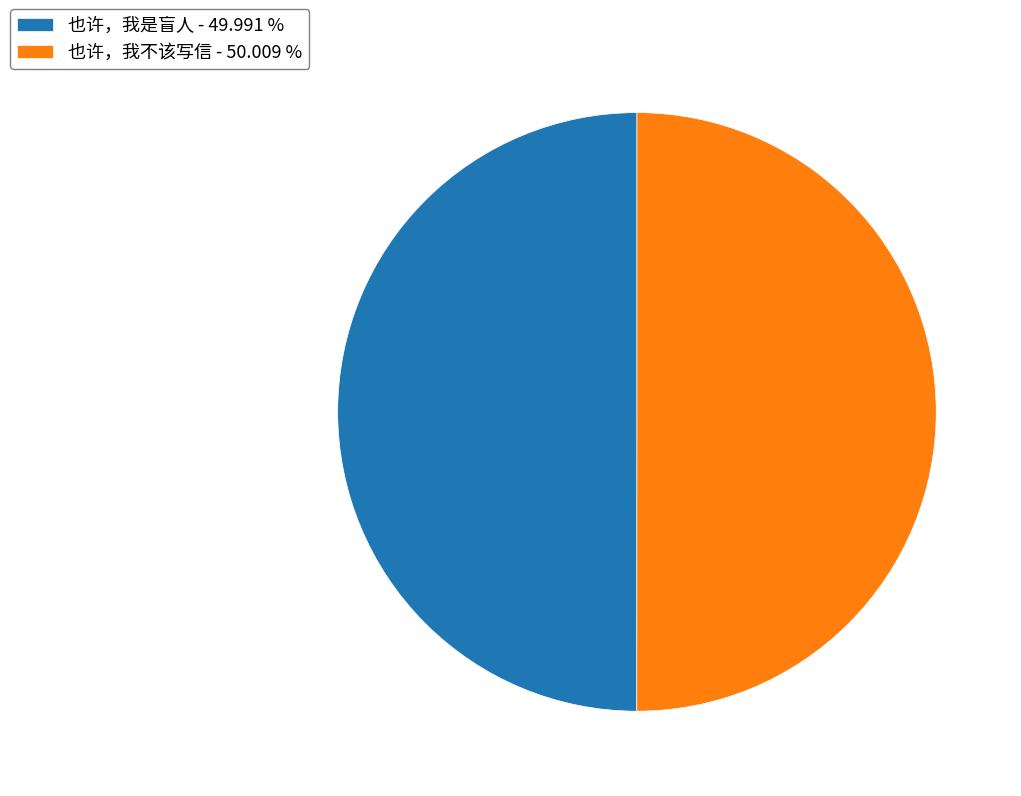

True or false: 也许，我是盲人 accounts for 50% of the total.

True